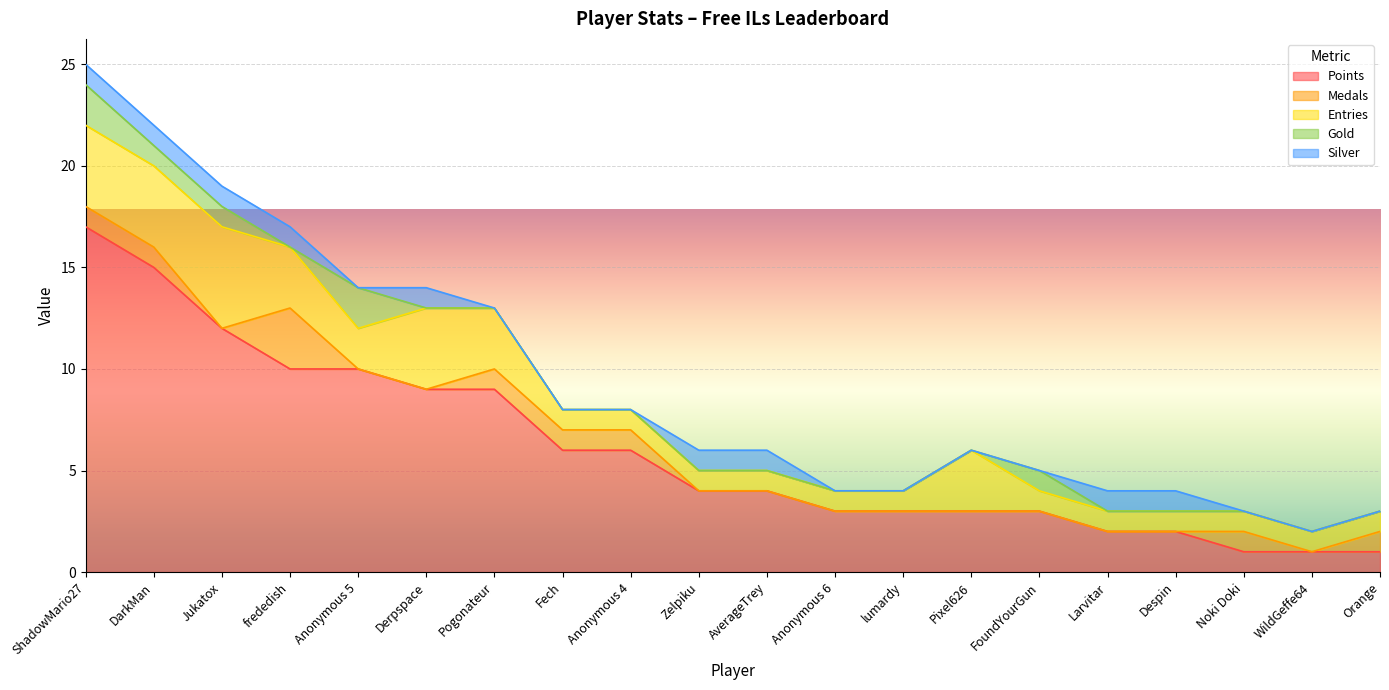

Is the value of Entries at AverageTrey greater than the value of Gold at Derpspace?

Yes